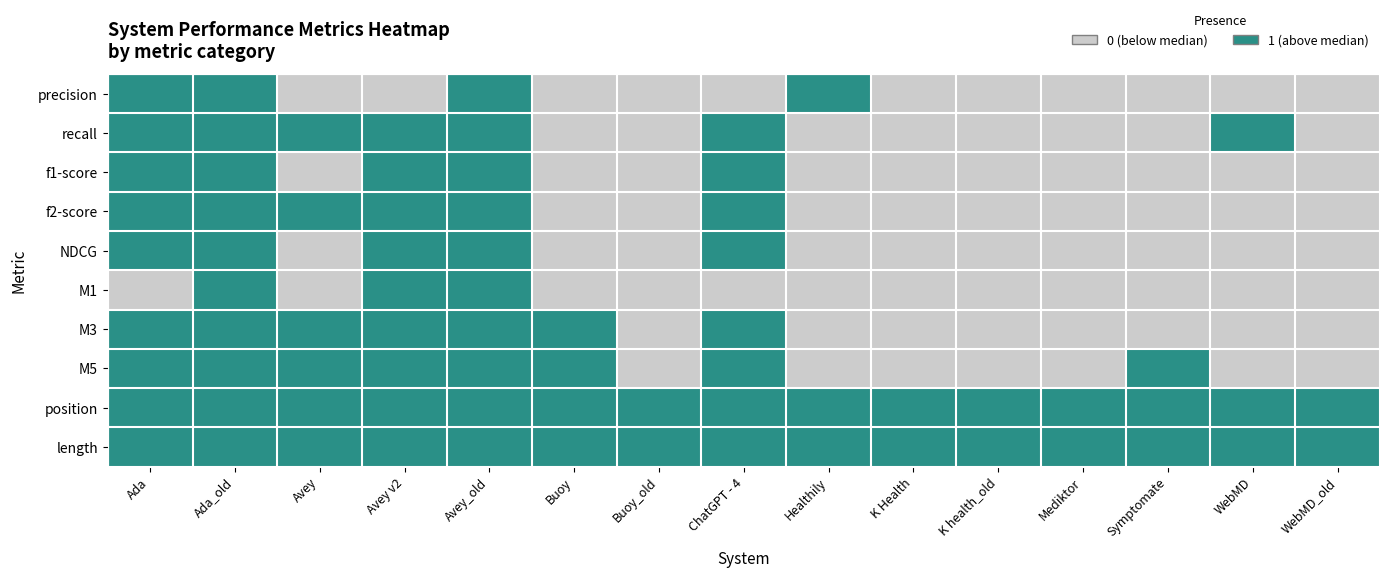

At which category does the chart reach its peak across all series?

Ada